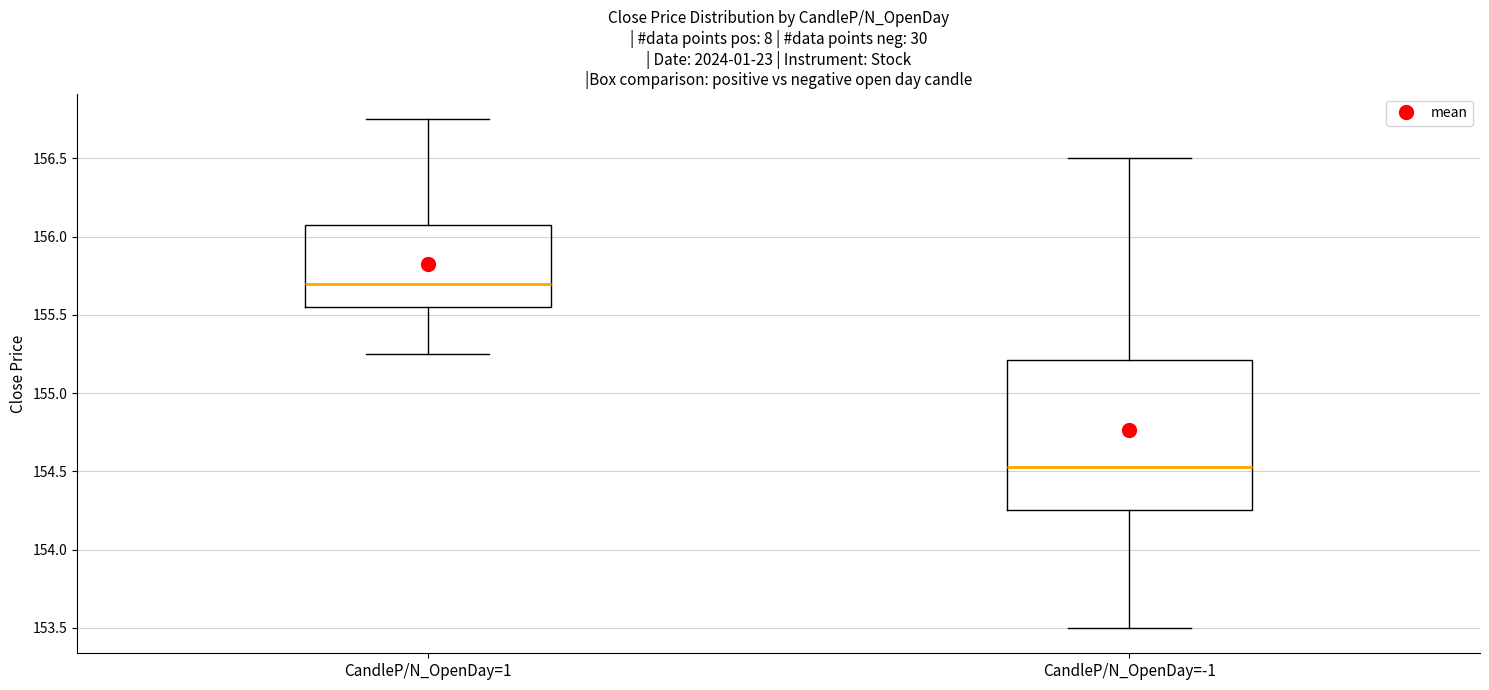

Which box is the tallest, from its lower edge to its upper edge?

CandleP/N_OpenDay=-1